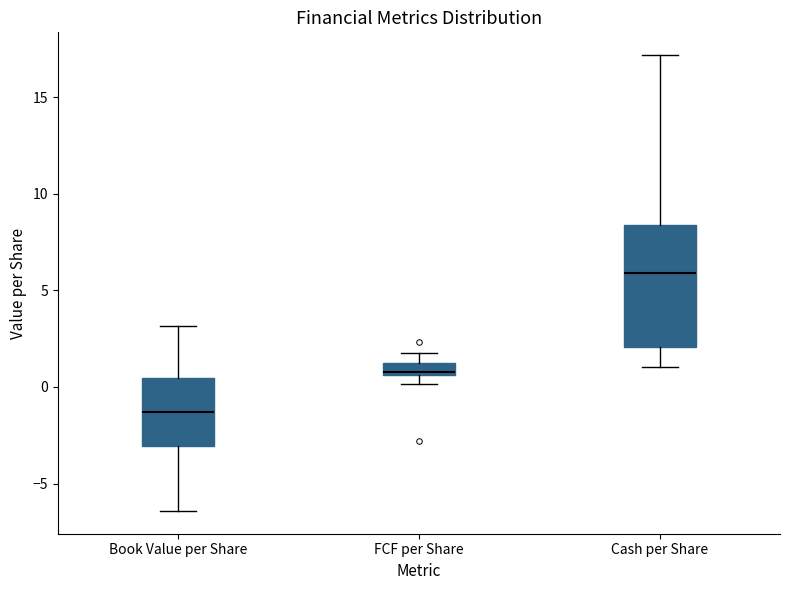

Which box's median line is the highest?

Cash per Share